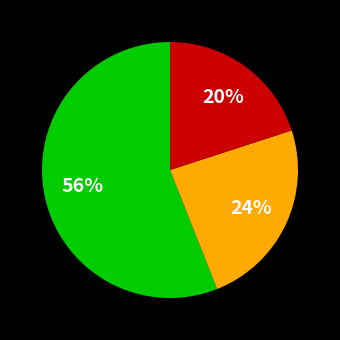

To the nearest percent, what is the average slice percentage?

33%